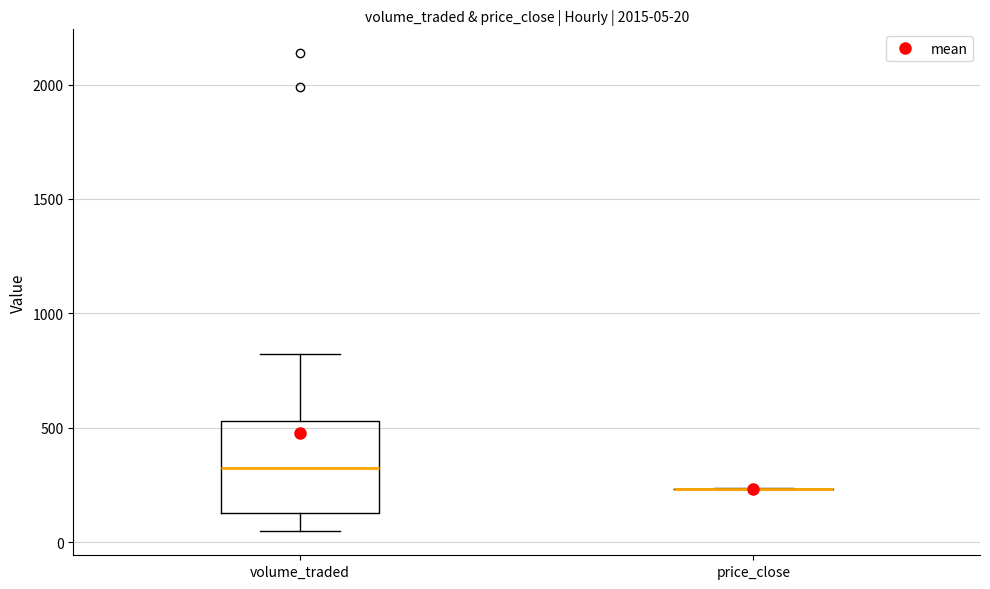

Which box is the tallest, from its lower edge to its upper edge?

volume_traded